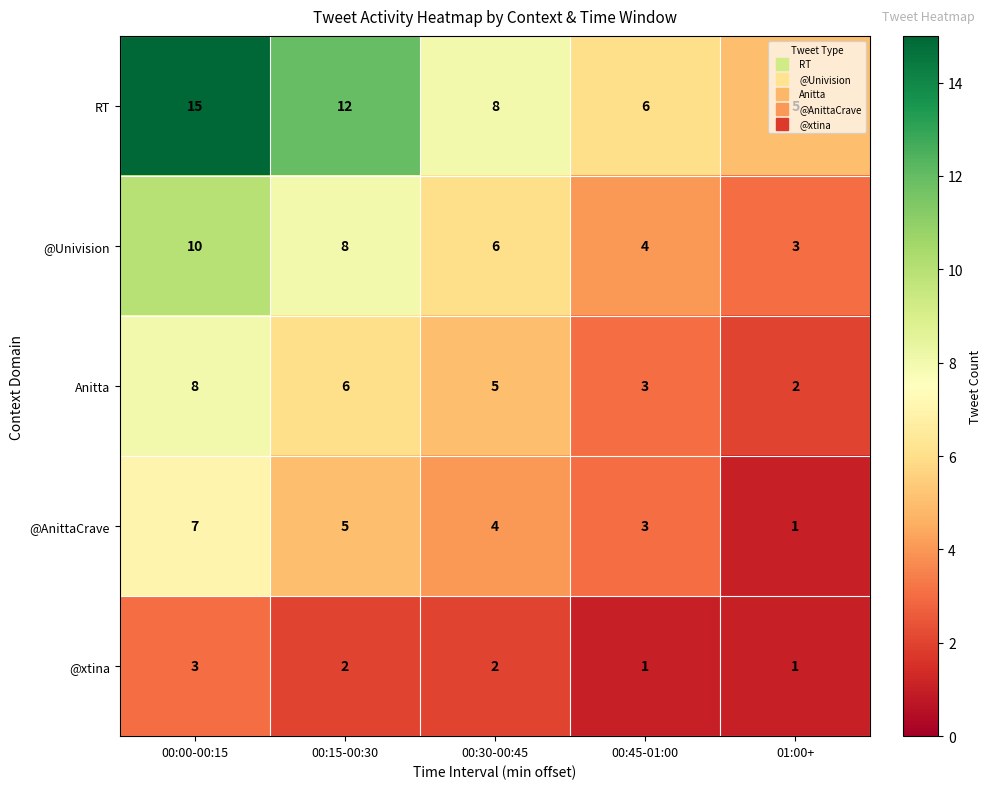

Read the @AnittaCrave value at 00:00-00:15.

7